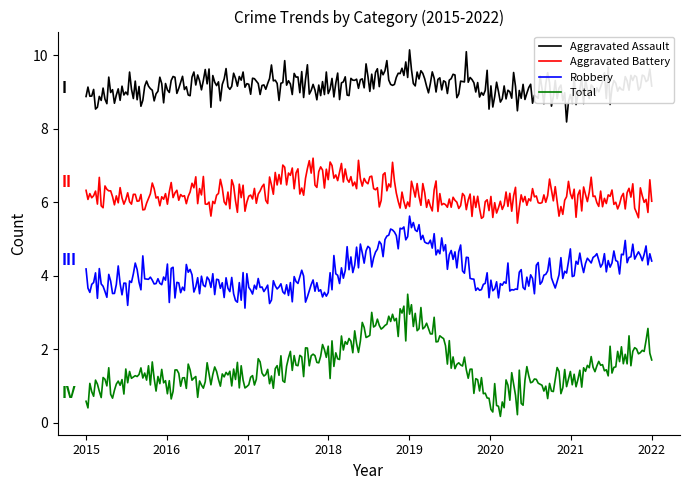

Which series has the widest spread of values?

Total